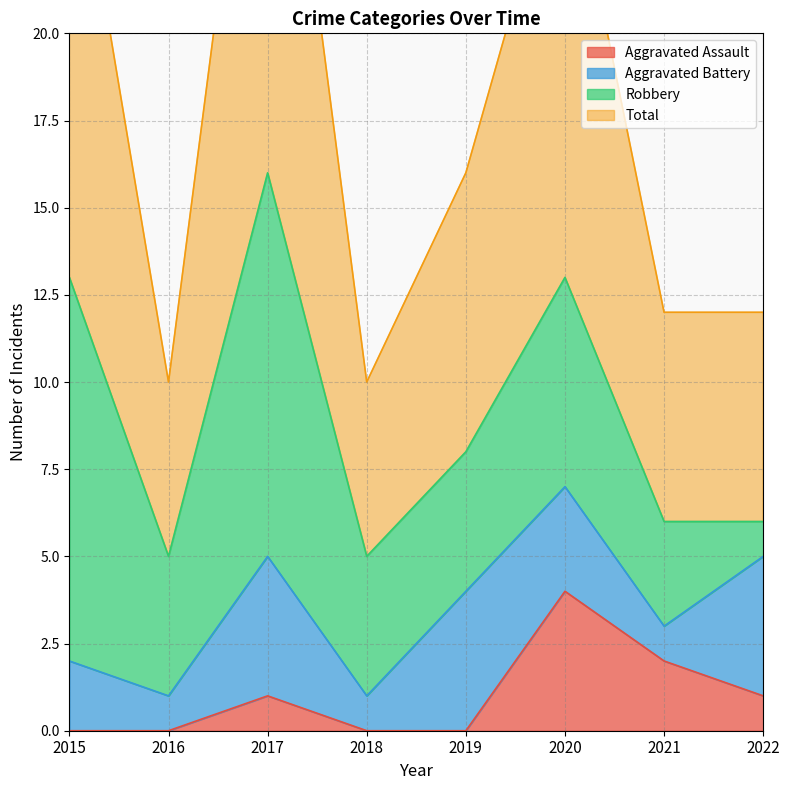

What is the sum of all Aggravated Assault values?

8